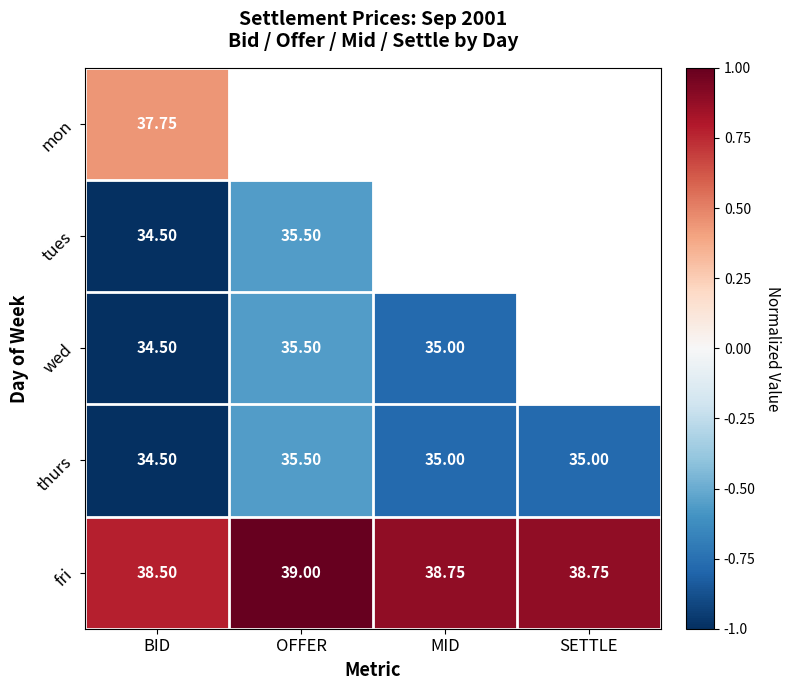

Which label corresponds to the largest value in the chart?

OFFER